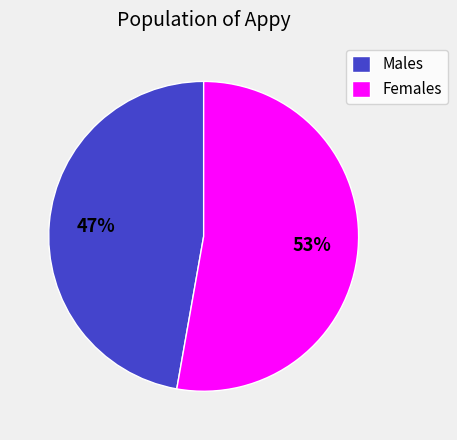

True or false: Males accounts for 47% of the total.

True